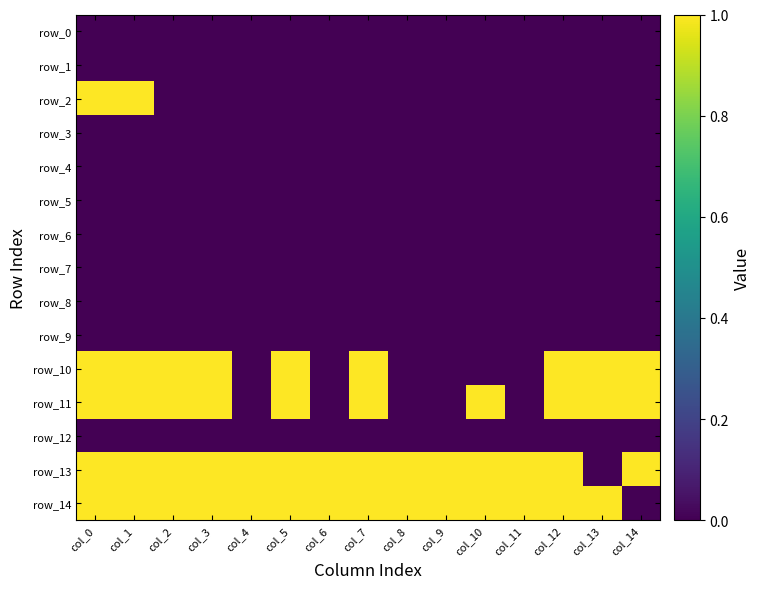

Reading right to left, transcribe all the data shown in this chart.

row_0: col_14=0	col_13=0	col_12=0	col_11=0	col_10=0	col_9=0	col_8=0	col_7=0	col_6=0	col_5=0	col_4=0	col_3=0	col_2=0	col_1=0	col_0=0
row_1: col_14=0	col_13=0	col_12=0	col_11=0	col_10=0	col_9=0	col_8=0	col_7=0	col_6=0	col_5=0	col_4=0	col_3=0	col_2=0	col_1=0	col_0=0
row_2: col_14=0	col_13=0	col_12=0	col_11=0	col_10=0	col_9=0	col_8=0	col_7=0	col_6=0	col_5=0	col_4=0	col_3=0	col_2=0	col_1=1	col_0=1
row_3: col_14=0	col_13=0	col_12=0	col_11=0	col_10=0	col_9=0	col_8=0	col_7=0	col_6=0	col_5=0	col_4=0	col_3=0	col_2=0	col_1=0	col_0=0
row_4: col_14=0	col_13=0	col_12=0	col_11=0	col_10=0	col_9=0	col_8=0	col_7=0	col_6=0	col_5=0	col_4=0	col_3=0	col_2=0	col_1=0	col_0=0
row_5: col_14=0	col_13=0	col_12=0	col_11=0	col_10=0	col_9=0	col_8=0	col_7=0	col_6=0	col_5=0	col_4=0	col_3=0	col_2=0	col_1=0	col_0=0
row_6: col_14=0	col_13=0	col_12=0	col_11=0	col_10=0	col_9=0	col_8=0	col_7=0	col_6=0	col_5=0	col_4=0	col_3=0	col_2=0	col_1=0	col_0=0
row_7: col_14=0	col_13=0	col_12=0	col_11=0	col_10=0	col_9=0	col_8=0	col_7=0	col_6=0	col_5=0	col_4=0	col_3=0	col_2=0	col_1=0	col_0=0
row_8: col_14=0	col_13=0	col_12=0	col_11=0	col_10=0	col_9=0	col_8=0	col_7=0	col_6=0	col_5=0	col_4=0	col_3=0	col_2=0	col_1=0	col_0=0
row_9: col_14=0	col_13=0	col_12=0	col_11=0	col_10=0	col_9=0	col_8=0	col_7=0	col_6=0	col_5=0	col_4=0	col_3=0	col_2=0	col_1=0	col_0=0
row_10: col_14=1	col_13=1	col_12=1	col_11=0	col_10=0	col_9=0	col_8=0	col_7=1	col_6=0	col_5=1	col_4=0	col_3=1	col_2=1	col_1=1	col_0=1
row_11: col_14=1	col_13=1	col_12=1	col_11=0	col_10=1	col_9=0	col_8=0	col_7=1	col_6=0	col_5=1	col_4=0	col_3=1	col_2=1	col_1=1	col_0=1
row_12: col_14=0	col_13=0	col_12=0	col_11=0	col_10=0	col_9=0	col_8=0	col_7=0	col_6=0	col_5=0	col_4=0	col_3=0	col_2=0	col_1=0	col_0=0
row_13: col_14=1	col_13=0	col_12=1	col_11=1	col_10=1	col_9=1	col_8=1	col_7=1	col_6=1	col_5=1	col_4=1	col_3=1	col_2=1	col_1=1	col_0=1
row_14: col_14=0	col_13=1	col_12=1	col_11=1	col_10=1	col_9=1	col_8=1	col_7=1	col_6=1	col_5=1	col_4=1	col_3=1	col_2=1	col_1=1	col_0=1